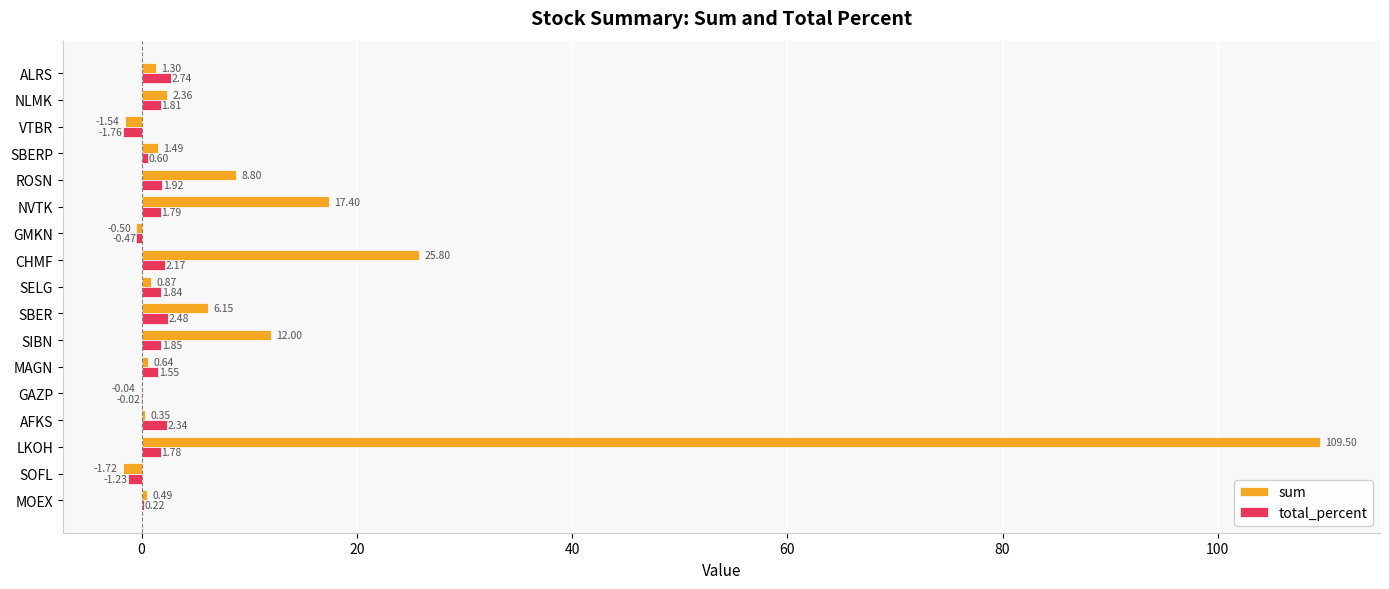

At which category is the sum across all series the highest?

LKOH